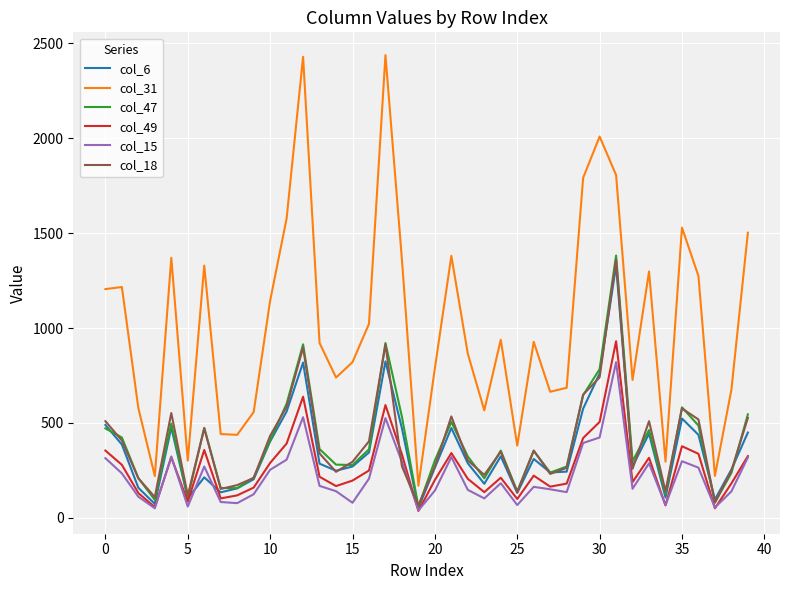

Which series has the widest spread of values?

col_31